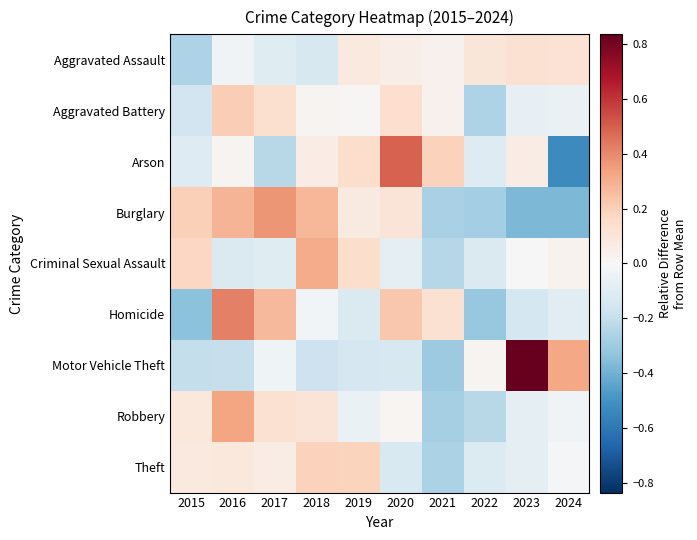

At which category is the sum across all series the highest?

2016